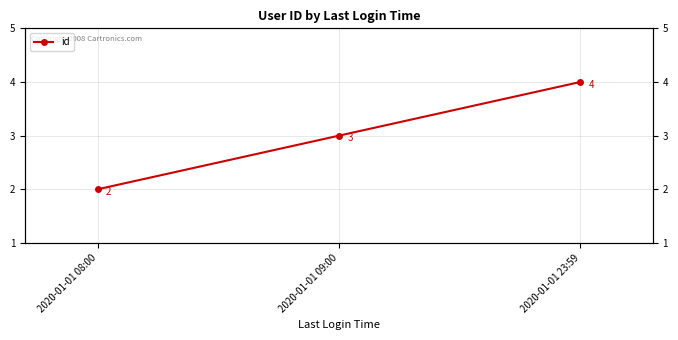

What is the ratio of the value at 2020-01-01 09:00 to the value at 2020-01-01 08:00?

1.5